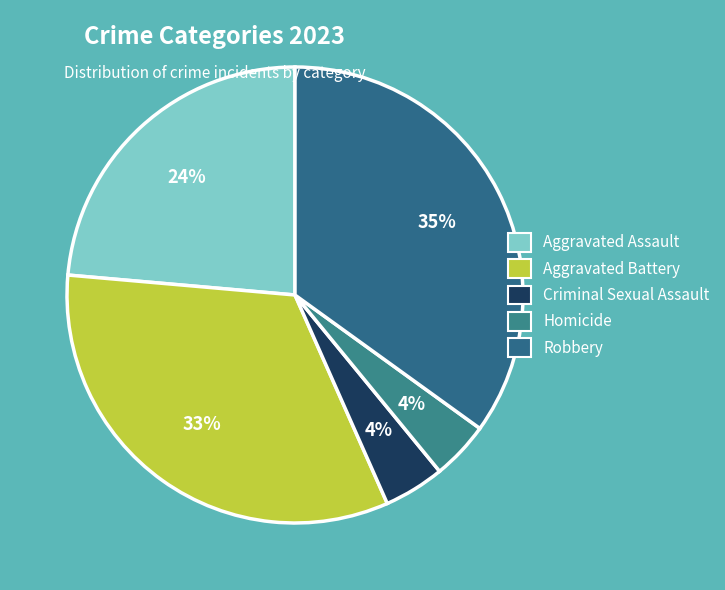

What percentage is the Aggravated Battery slice, to the nearest percent?

33%